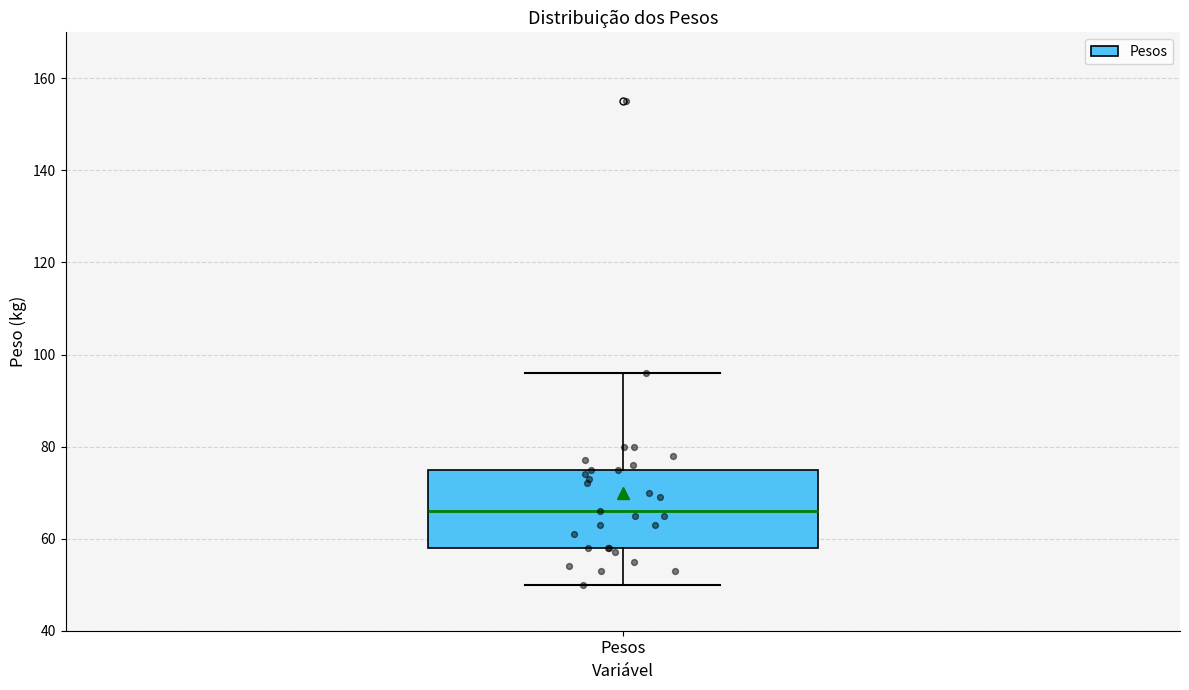

Where does the lower whisker of the box for Pesos end on the y-axis? The values are not printed on the chart, so give them approximately, as read against the axis.

50